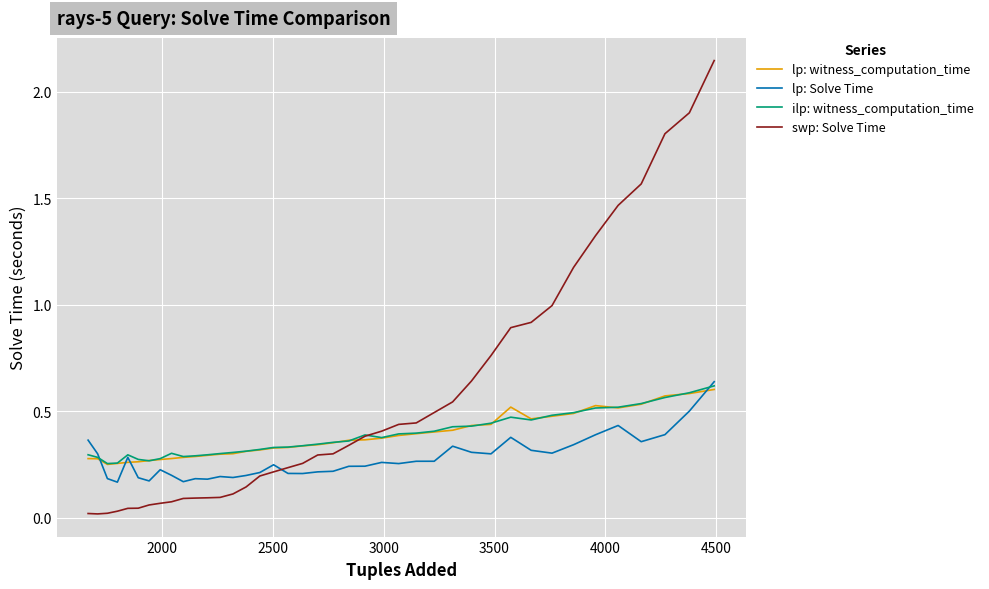

Which series has the largest total across all categories?

swp: Solve Time